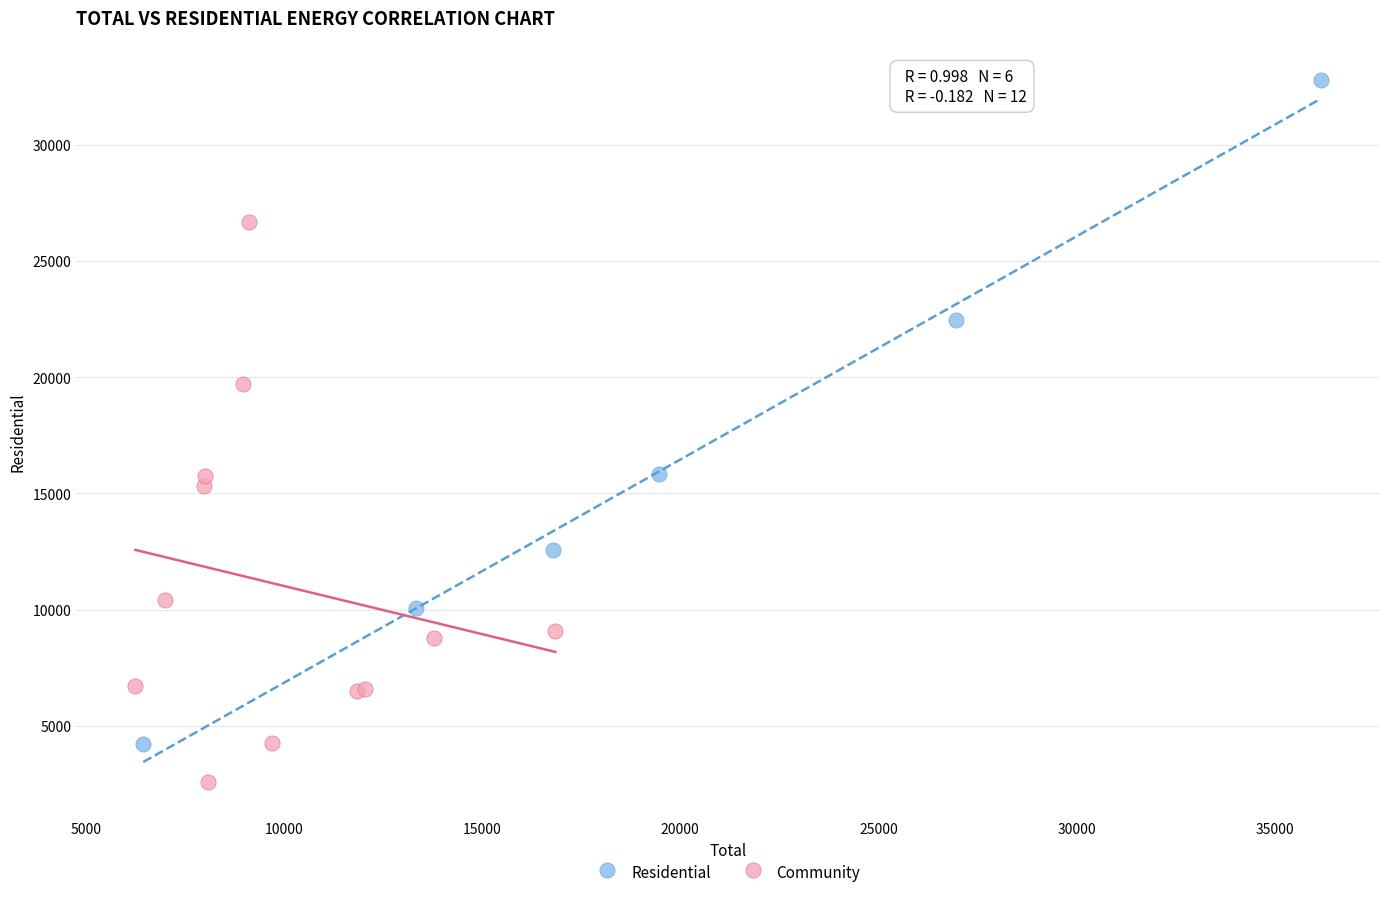

What are all the series names shown in the legend?

Residential, Community